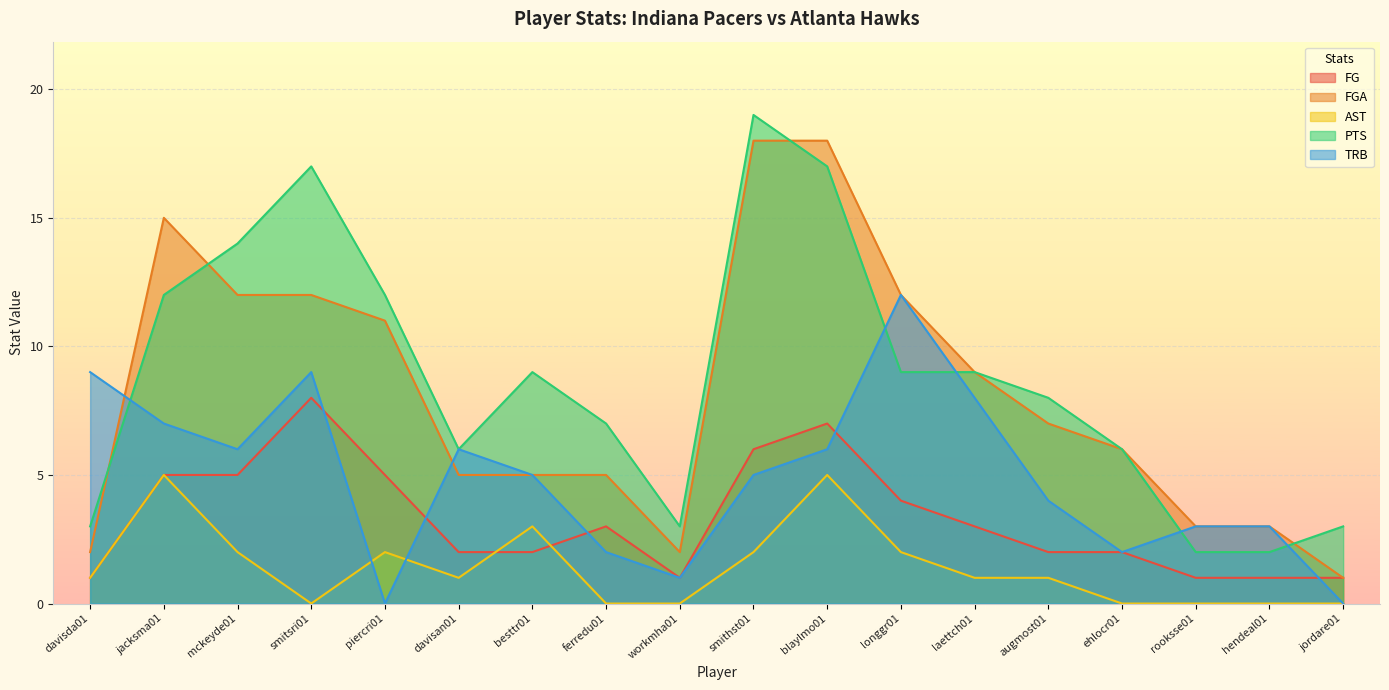

Where is FG nearest to the value 4?

longgr01